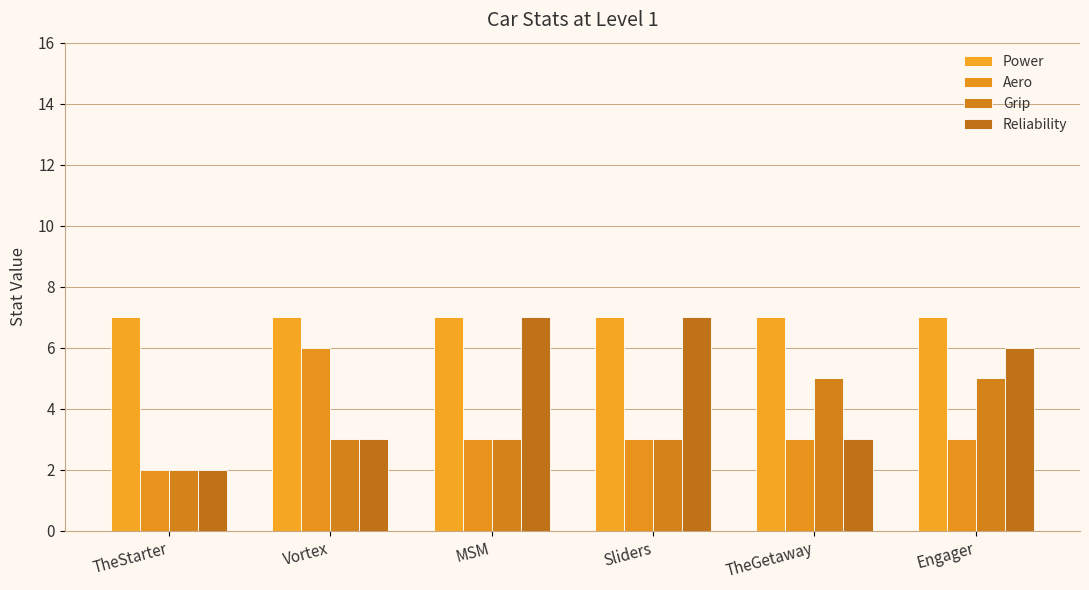

Reading left to right, what are all the values shown in this chart?

Power: 7	7	7	7	7	7
Aero: 2	6	3	3	3	3
Grip: 2	3	3	3	5	5
Reliability: 2	3	7	7	3	6